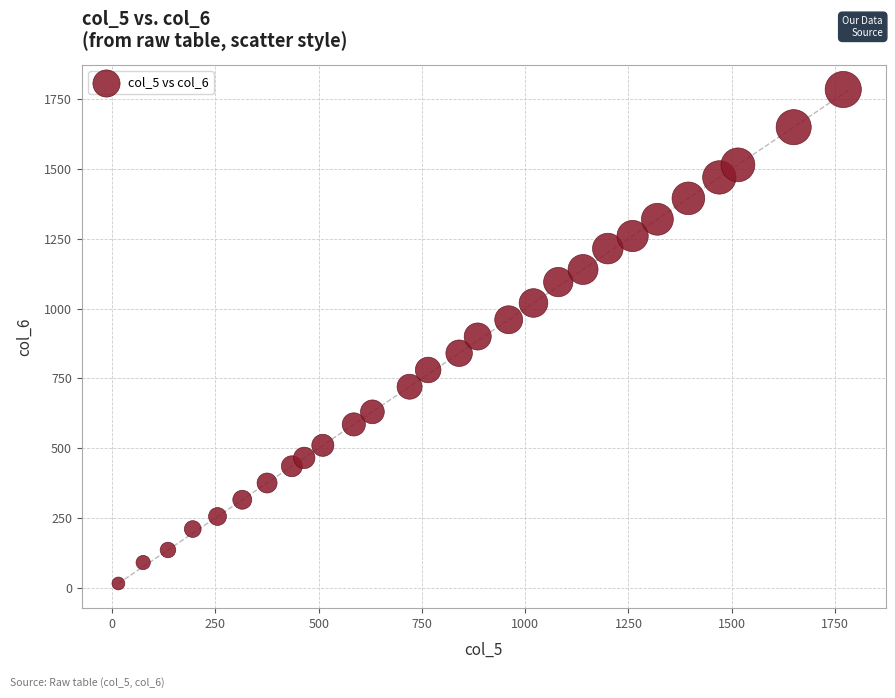

What is the range of Y values (max minus min)?

1770